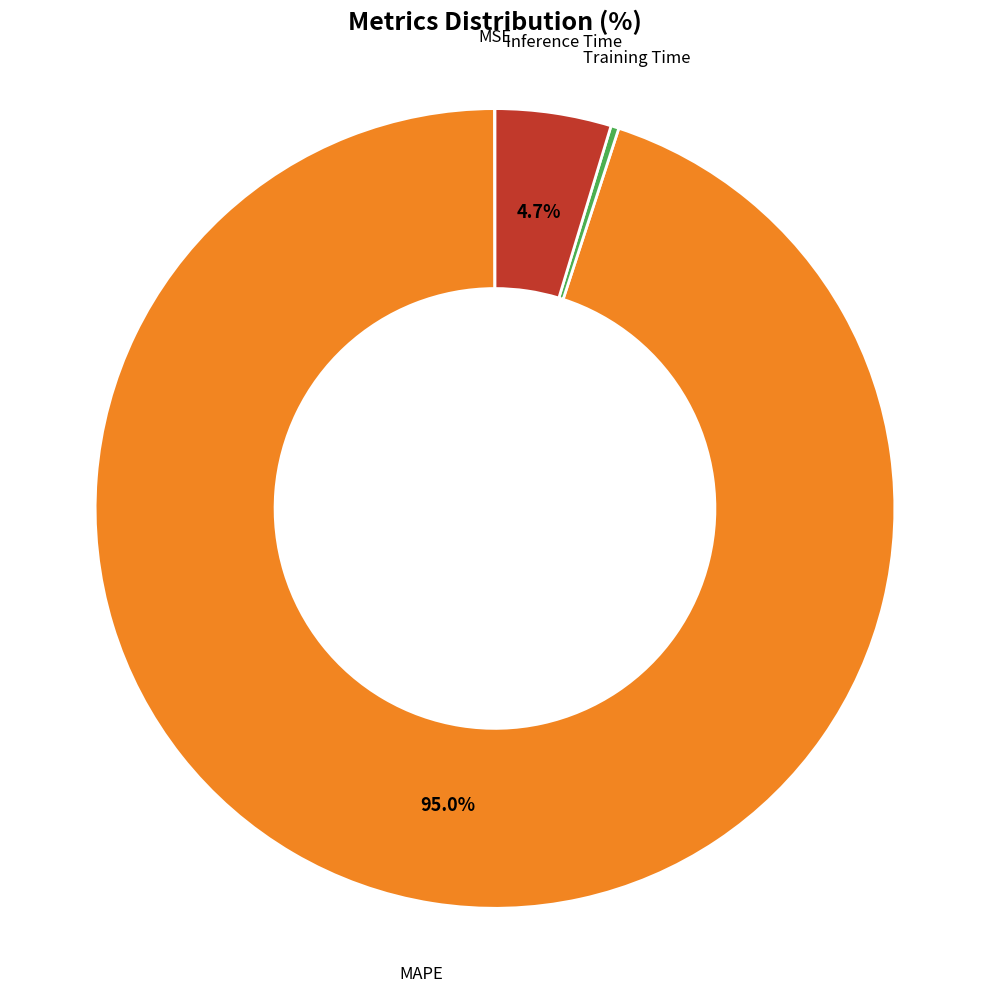

Is there a majority slice in this chart?

Yes